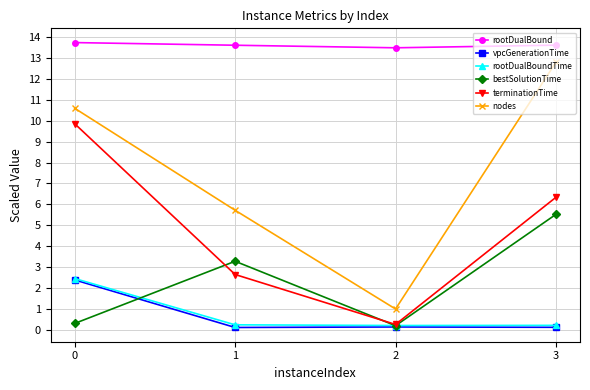

Is the value of rootDualBoundTime at 2 greater than the value of bestSolutionTime at 3?

No